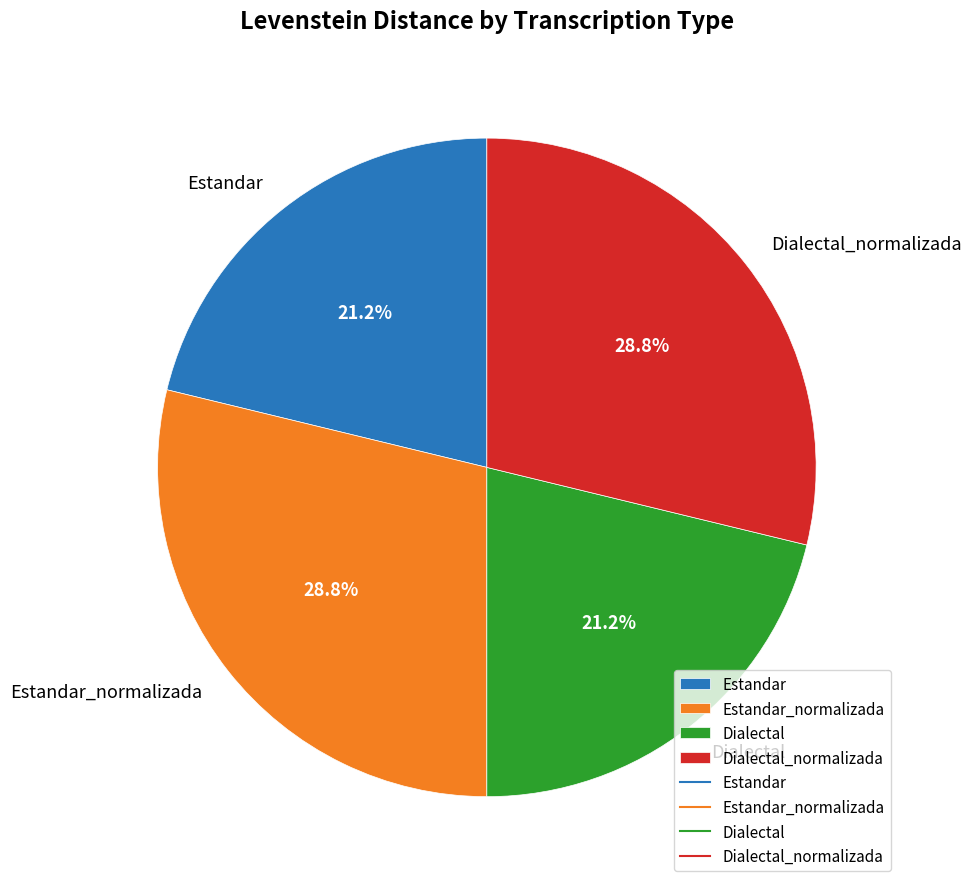

Is Estandar the majority of the pie?

No